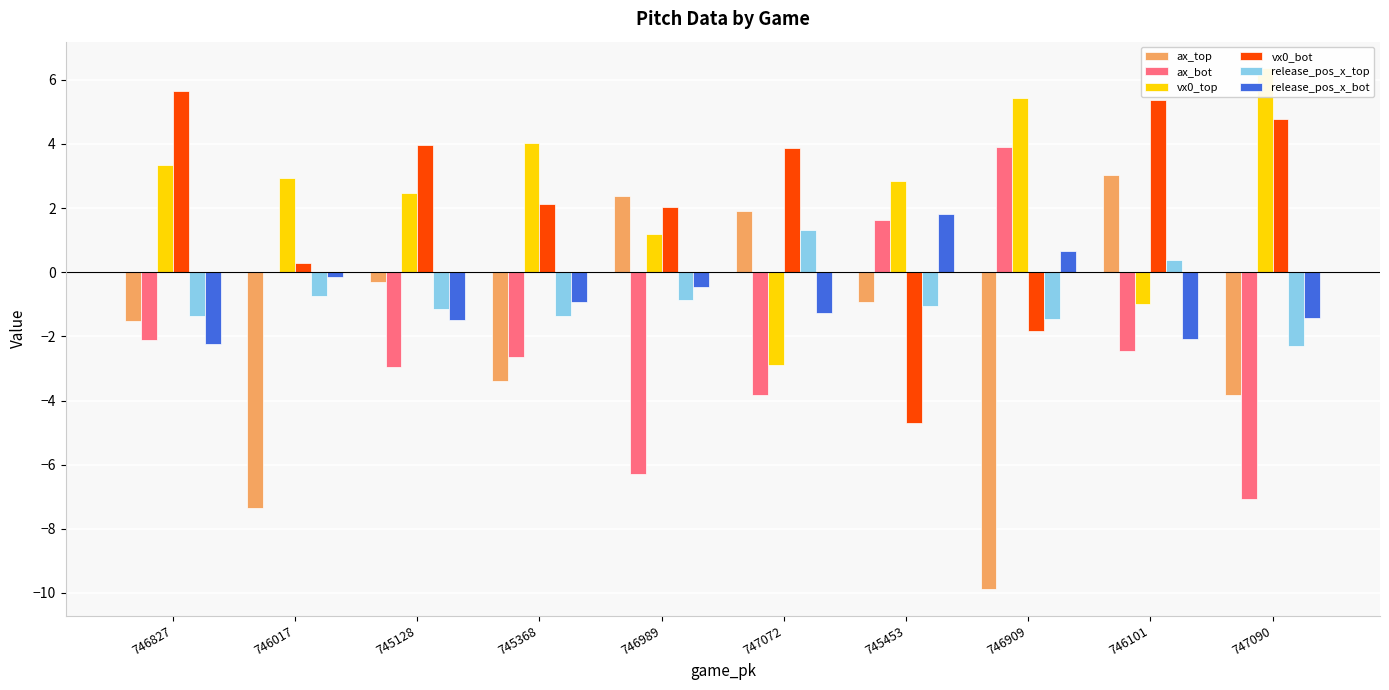

Reading left to right, what are all the values shown in this chart?

ax_top: 746827=-1.5	746017=-7.3	745128=-0.3	745368=-3.4	746989=2.4	747072=1.9	745453=-0.9	746909=-9.9	746101=3.0	747090=-3.8
ax_bot: 746827=-2.1	746017=0.0	745128=-3.0	745368=-2.7	746989=-6.3	747072=-3.8	745453=1.6	746909=3.9	746101=-2.5	747090=-7.1
vx0_top: 746827=3.3	746017=2.9	745128=2.5	745368=4.0	746989=1.2	747072=-2.9	745453=2.8	746909=5.4	746101=-1.0	747090=6.4
vx0_bot: 746827=5.7	746017=0.3	745128=4.0	745368=2.1	746989=2.0	747072=3.9	745453=-4.7	746909=-1.8	746101=5.4	747090=4.8
release_pos_x_top: 746827=-1.4	746017=-0.7	745128=-1.1	745368=-1.4	746989=-0.9	747072=1.3	745453=-1.0	746909=-1.5	746101=0.4	747090=-2.3
release_pos_x_bot: 746827=-2.3	746017=-0.1	745128=-1.5	745368=-0.9	746989=-0.5	747072=-1.3	745453=1.8	746909=0.7	746101=-2.1	747090=-1.4